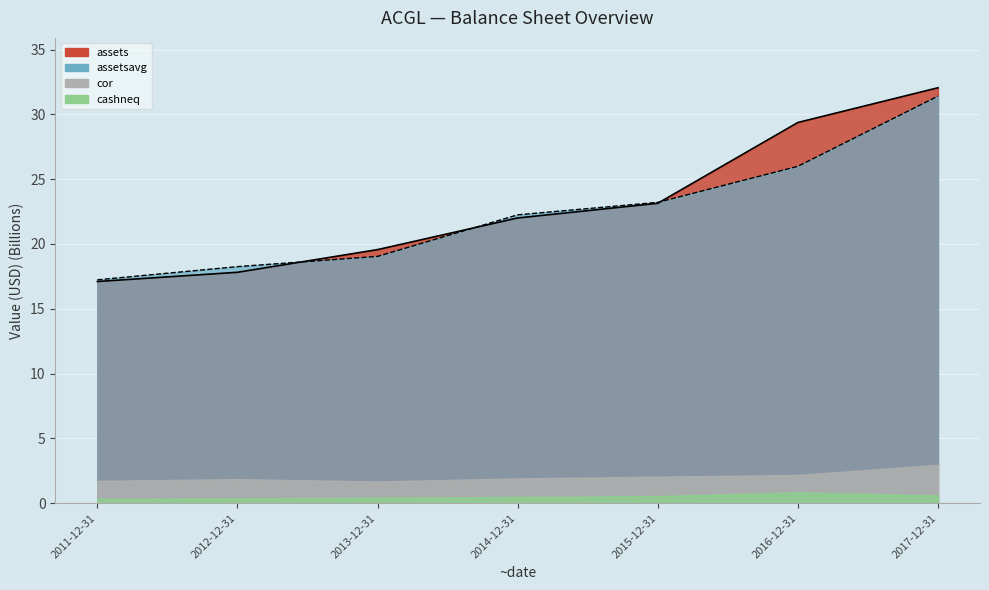

Where is assets nearest to the value 24?

2015-12-31